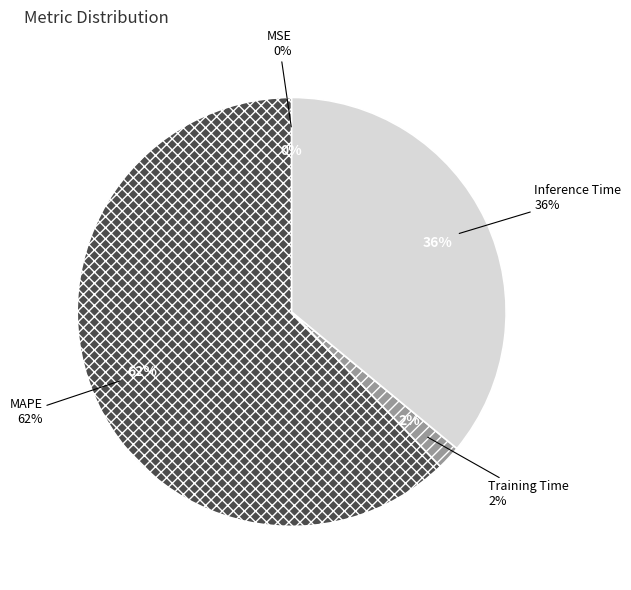

Is it true that MSE is 0% of the pie?

True